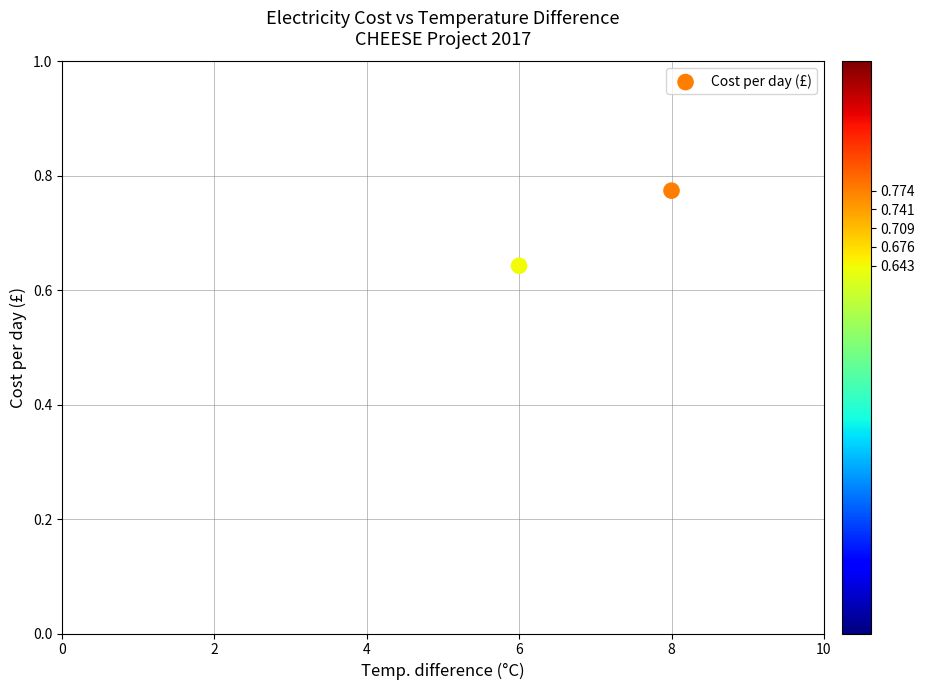

What is the range of X values (max minus min)?

2.0